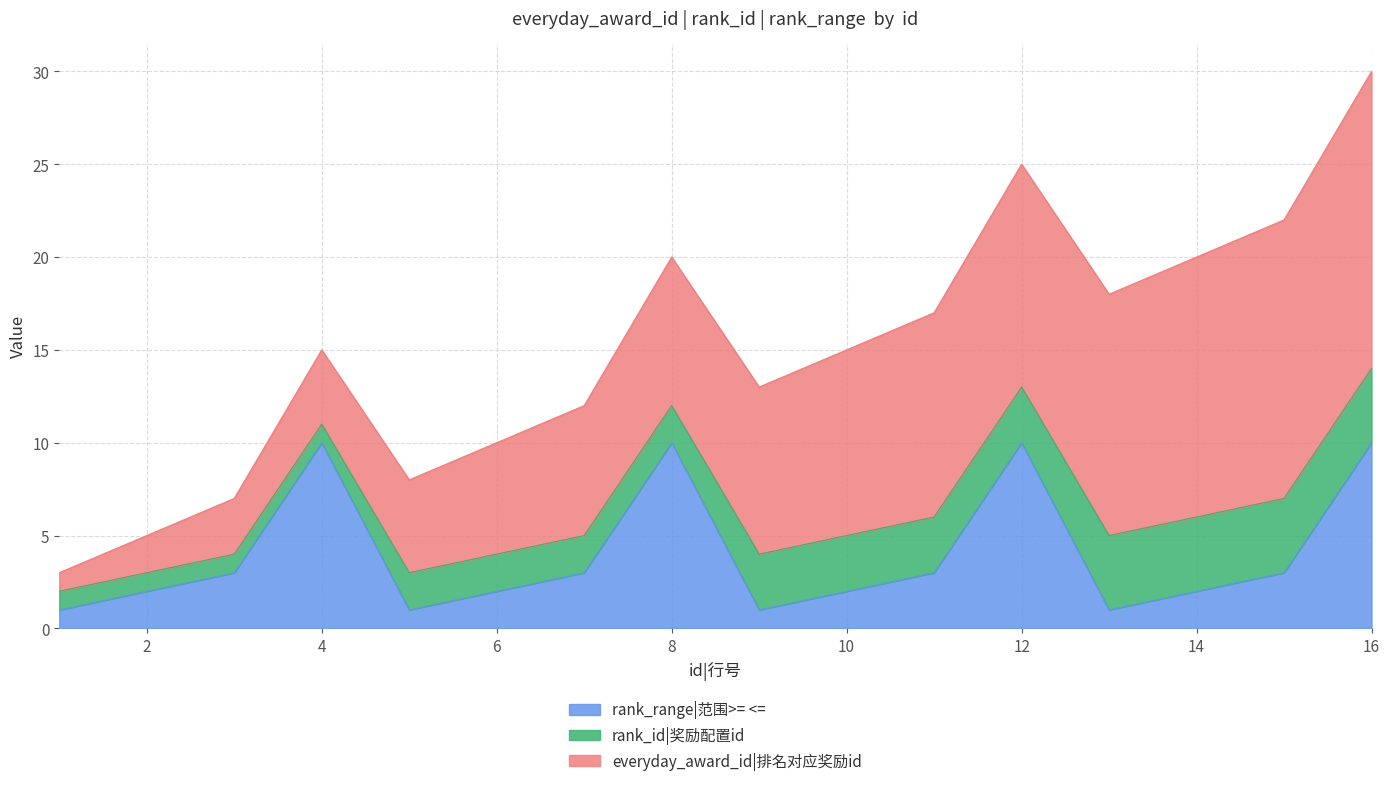

Does the chart display data point markers on the line(s)?

No